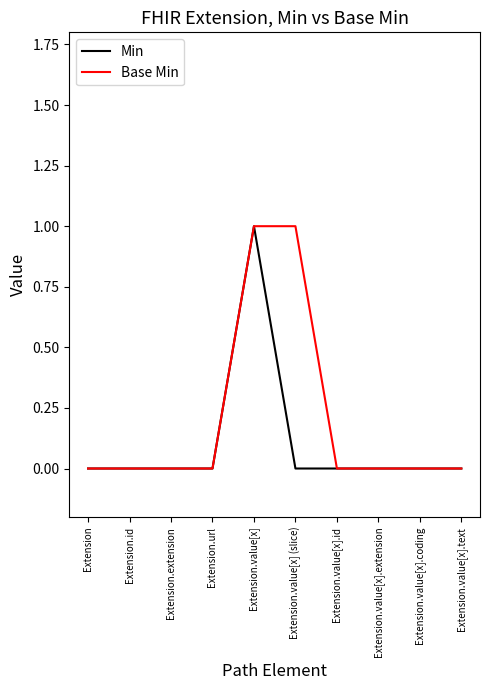

Reading left to right, what are all the values shown in this chart?

Min: 0	0	0	0	1	0	0	0	0	0
Base Min: 0	0	0	0	1	1	0	0	0	0